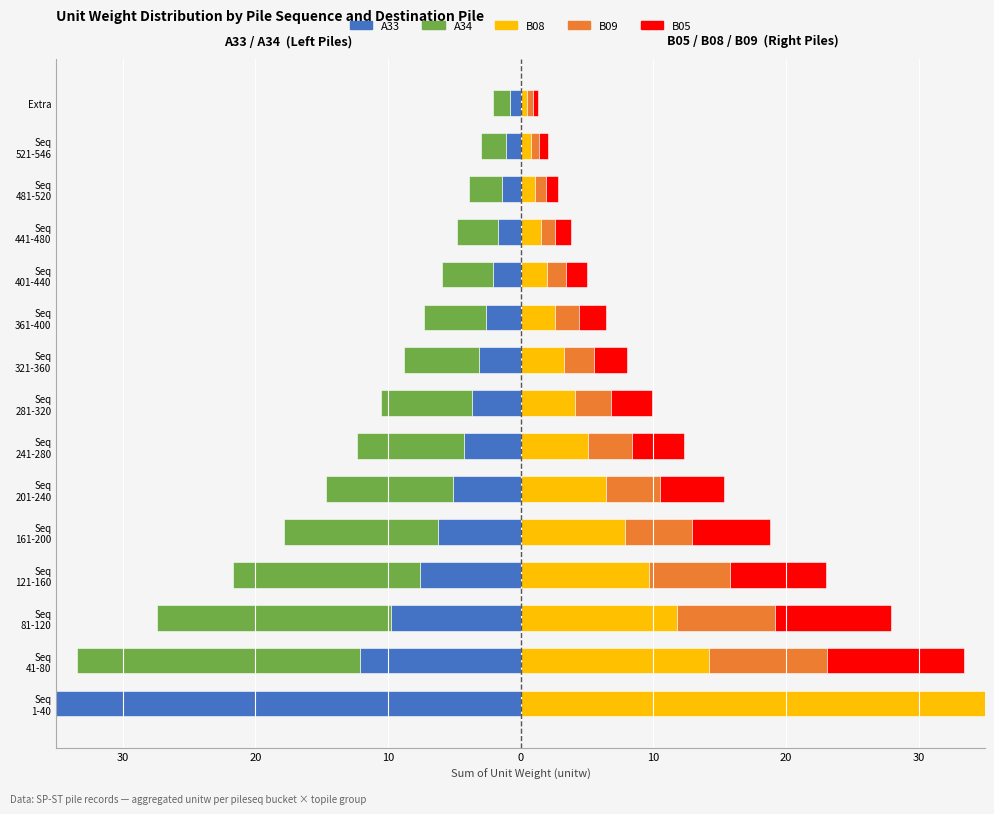

What is the maximum value shown in the chart?

100.7